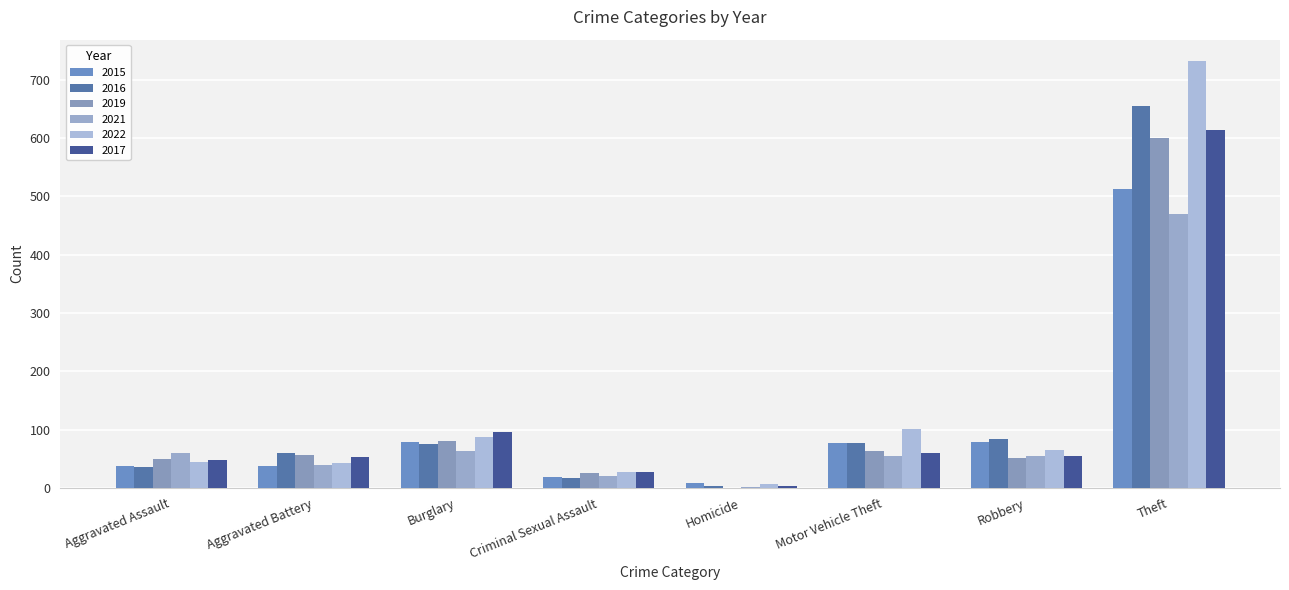

The 2022 series shows 101 at Motor Vehicle Theft. True or false?

True